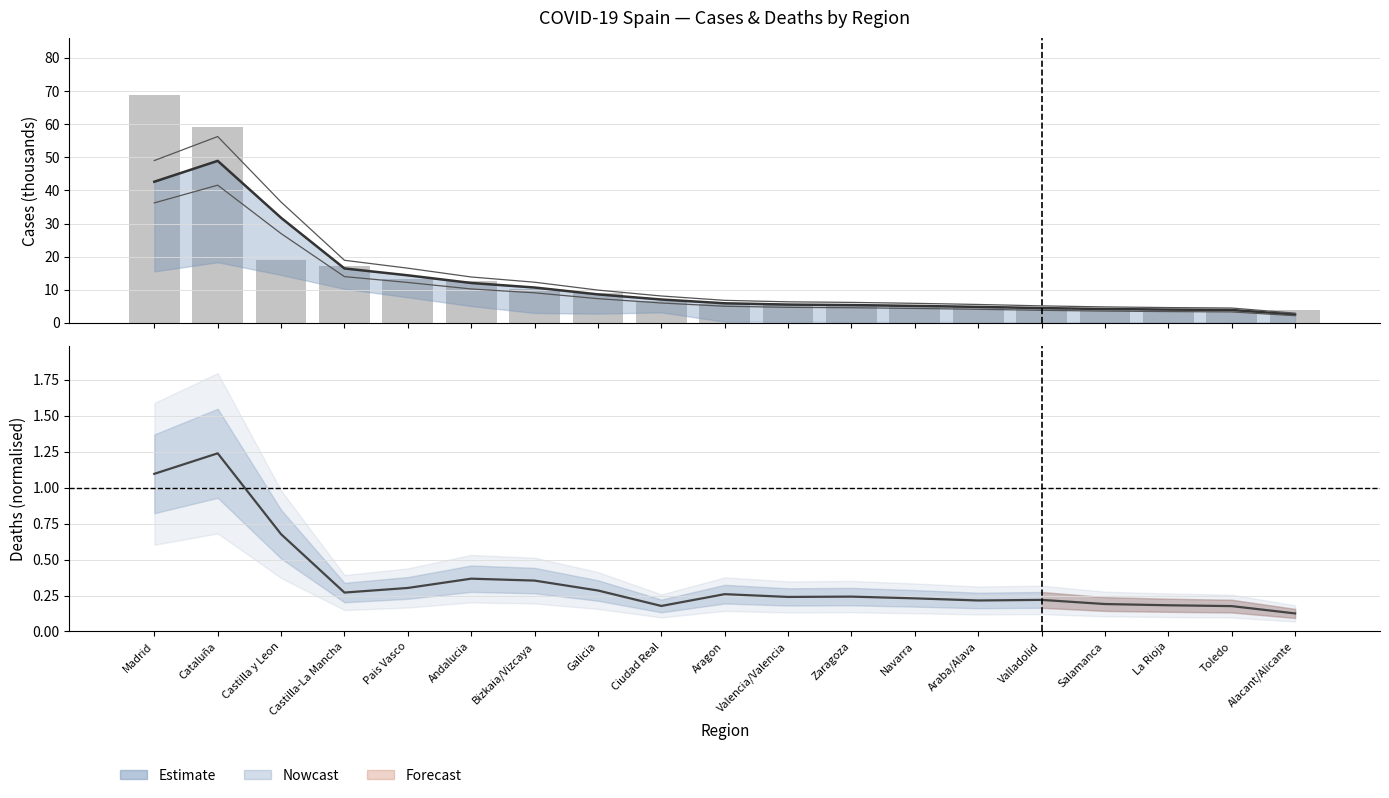

Are the bars grouped side by side (vs. stacked)?

Yes